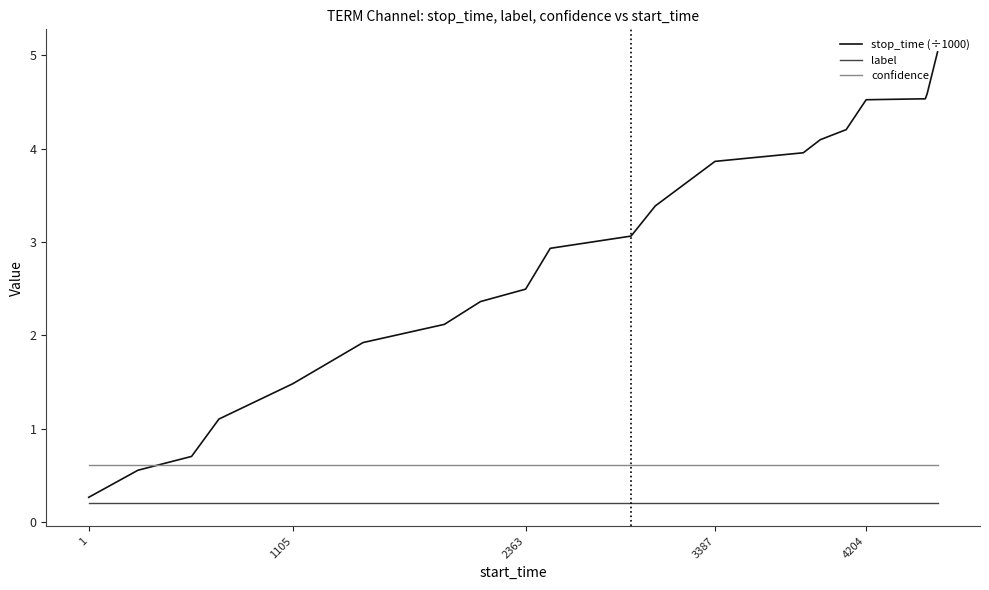

True or false: confidence and label cross at least once.

False